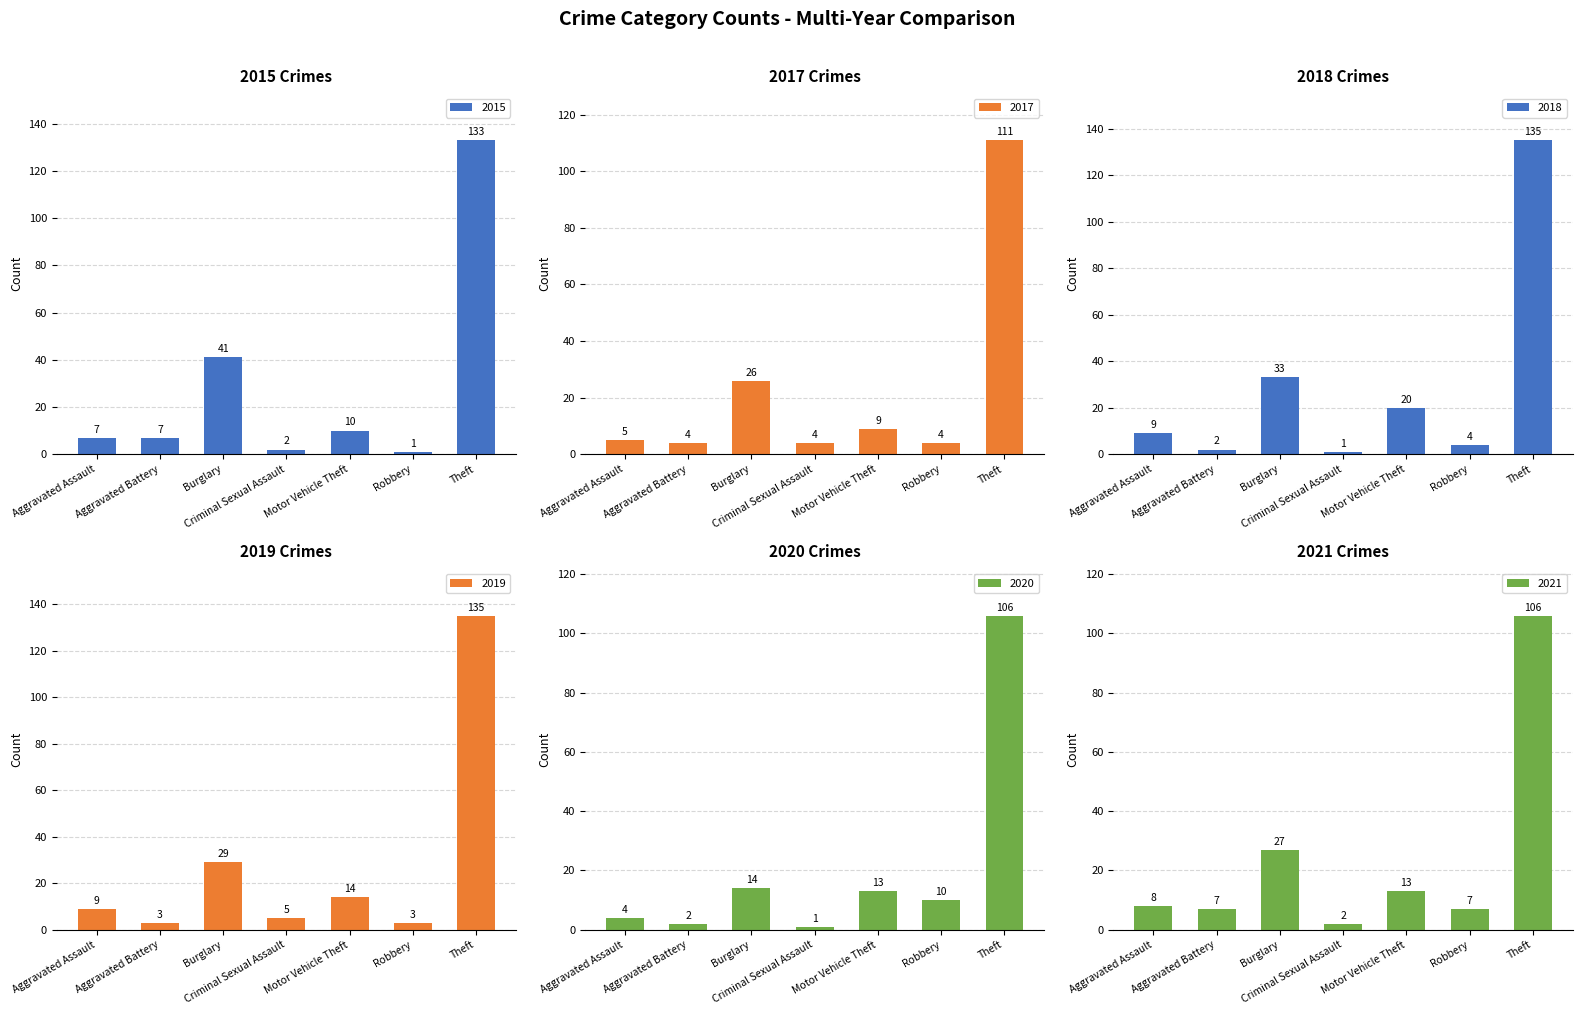

The 2017 series shows 15 at Motor Vehicle Theft. True or false?

False